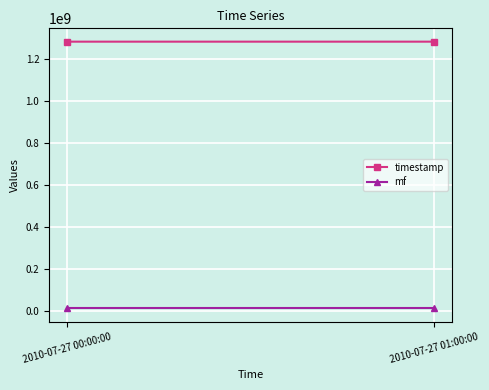

Reading left to right, what are all the values shown in this chart?

timestamp: 1280188800	1280192400
mf: 14097147	14097147